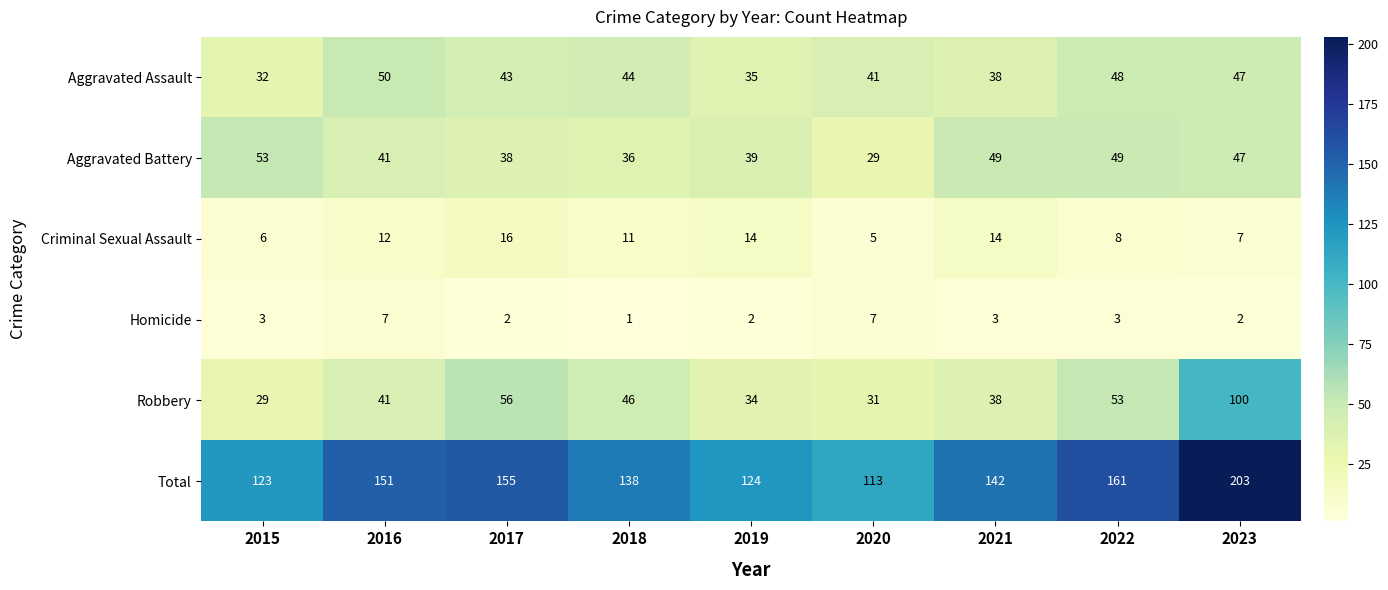

Which series has the largest total across all categories?

Total